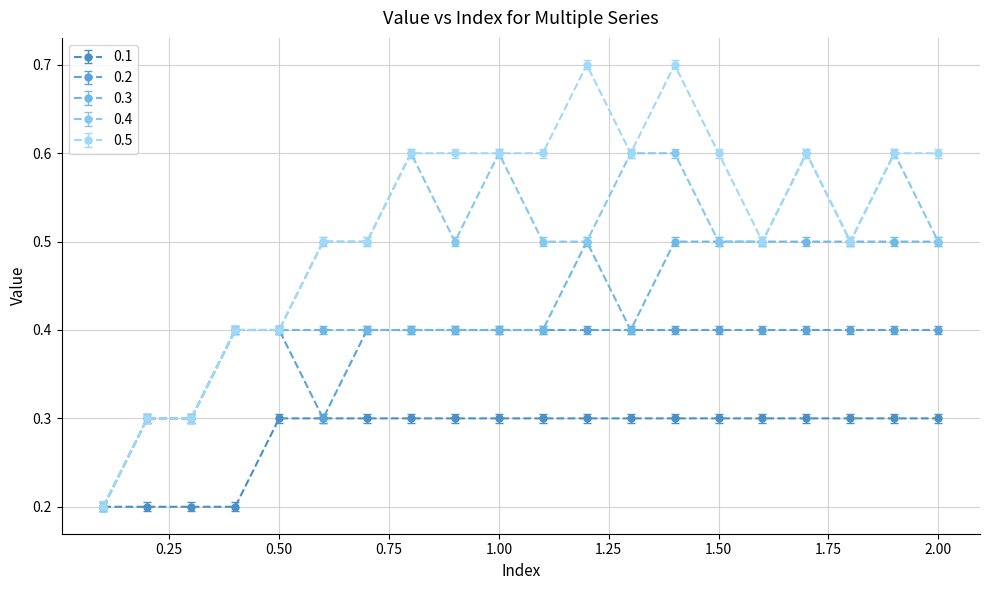

What is the value of the 0.4 point at the 10th from the left?

0.6